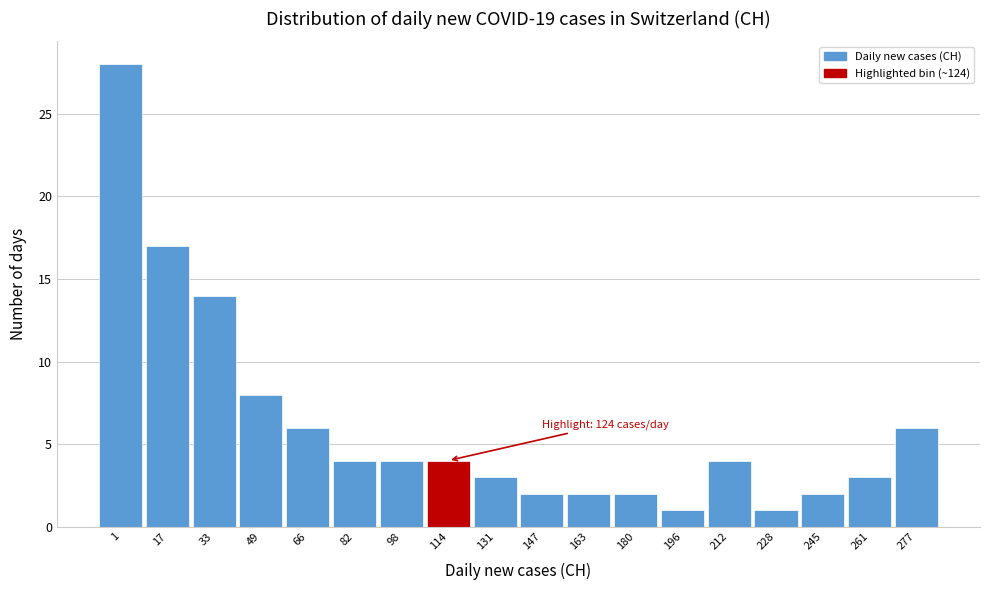

Reading left to right, what are all the values shown in this chart?

28	17	14	8	6	4	4	4	3	2	2	2	1	4	1	2	3	6